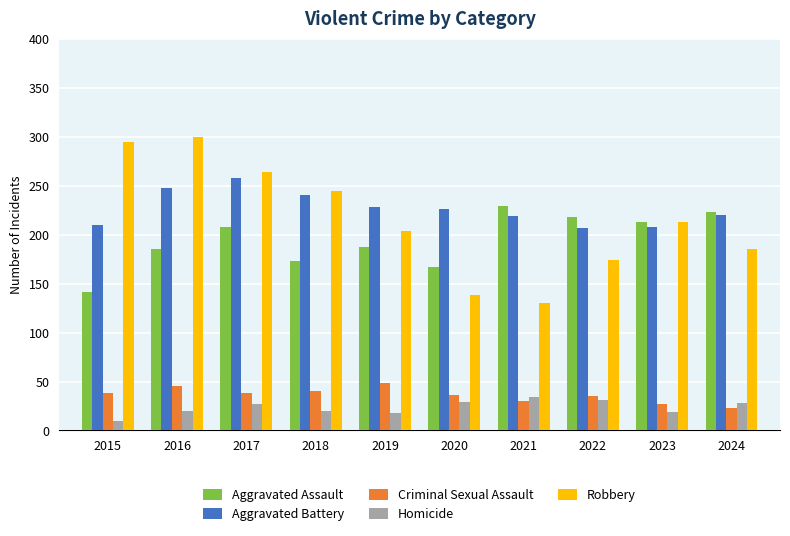

What value does the Criminal Sexual Assault series have at 2019, to the nearest 5?

50